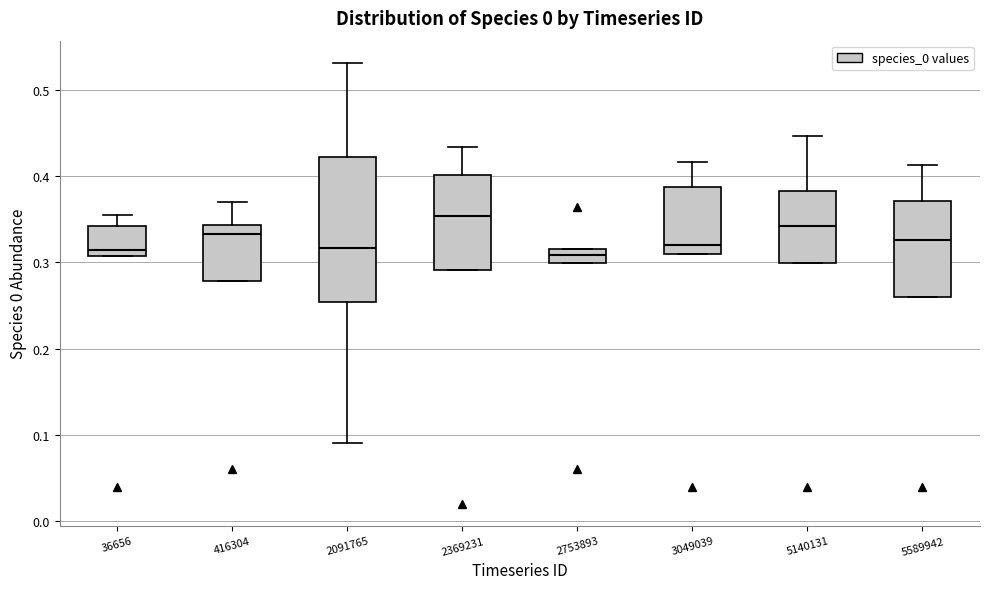

Which box is the tallest, from its lower edge to its upper edge?

2091765